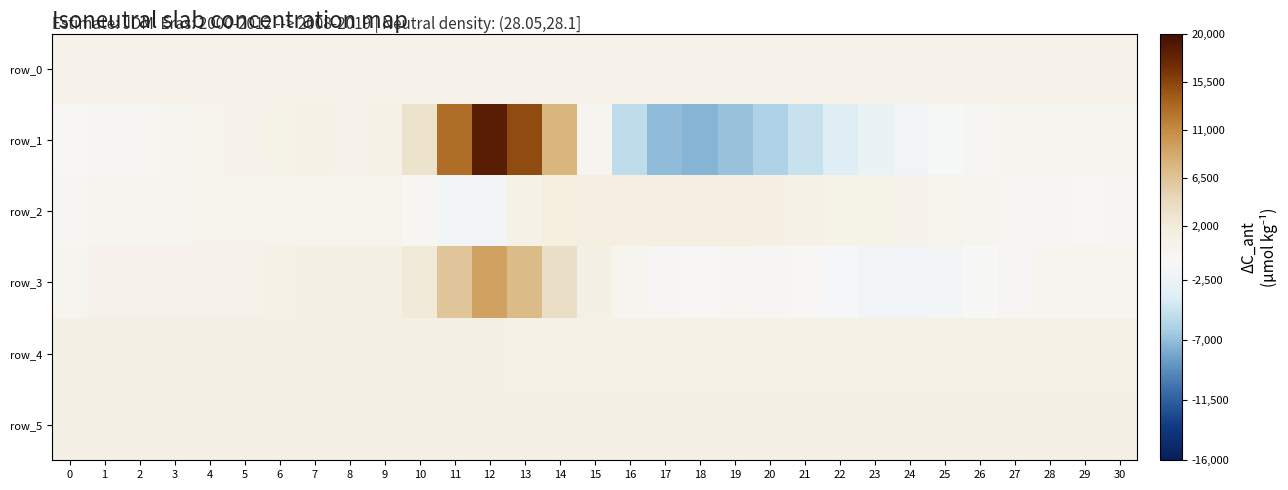

The row_4 series shows 769.0 at 21. True or false?

True